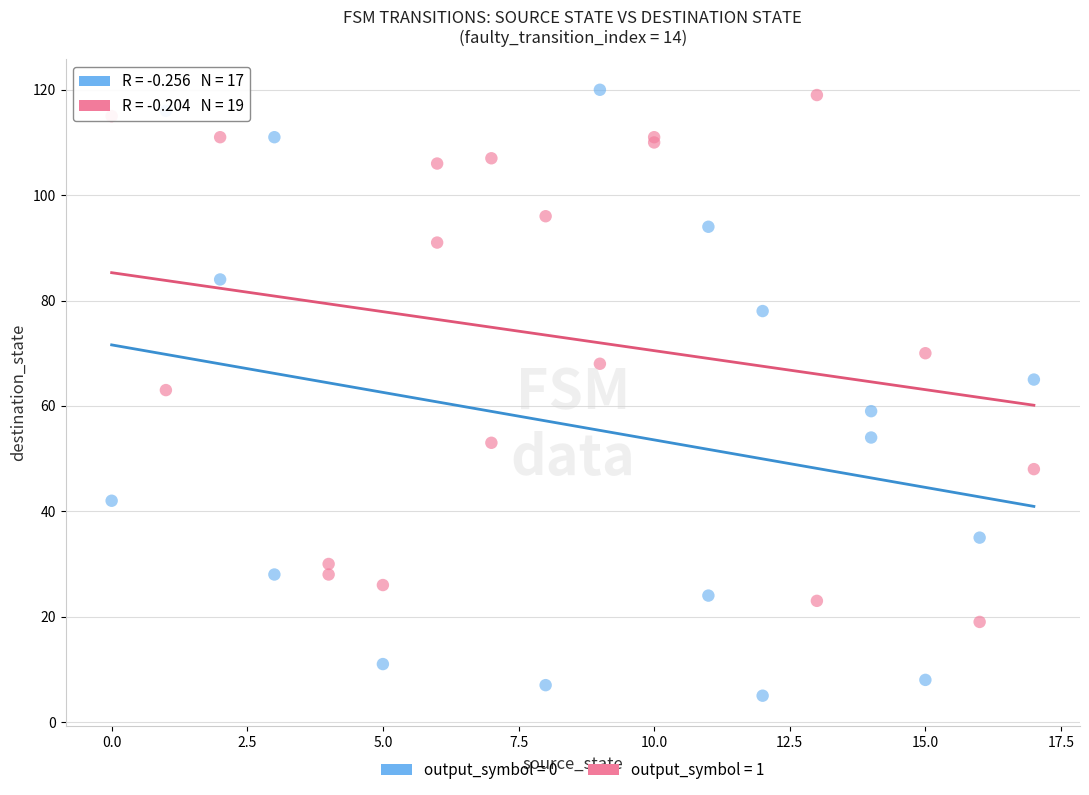

Which series contains the lowest Y value?

output_symbol = 0